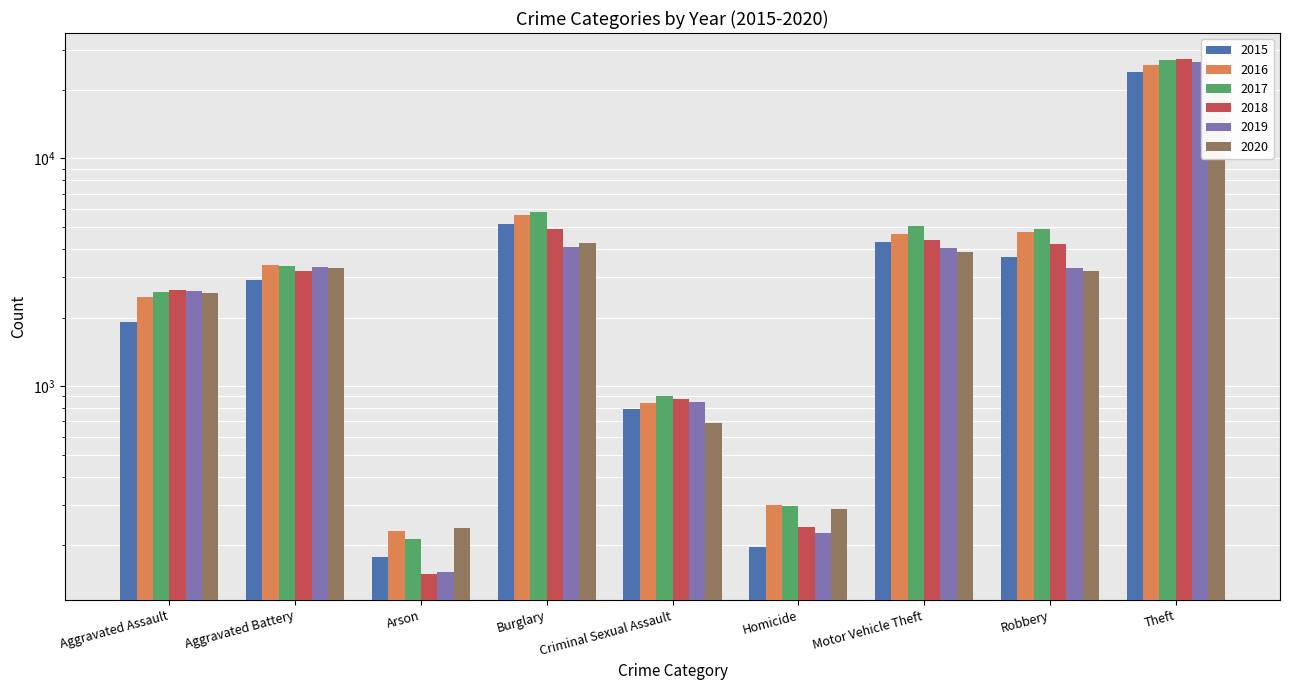

Is the value of 2019 at Motor Vehicle Theft greater than the value of 2016 at Motor Vehicle Theft?

No